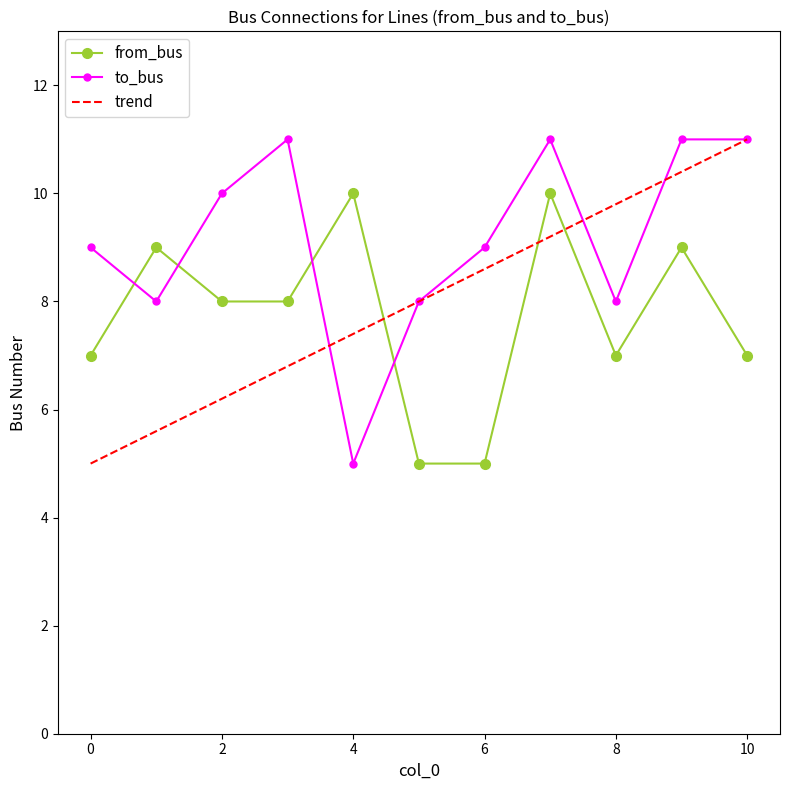

Count the to_bus values in the range 8 to 11.

10